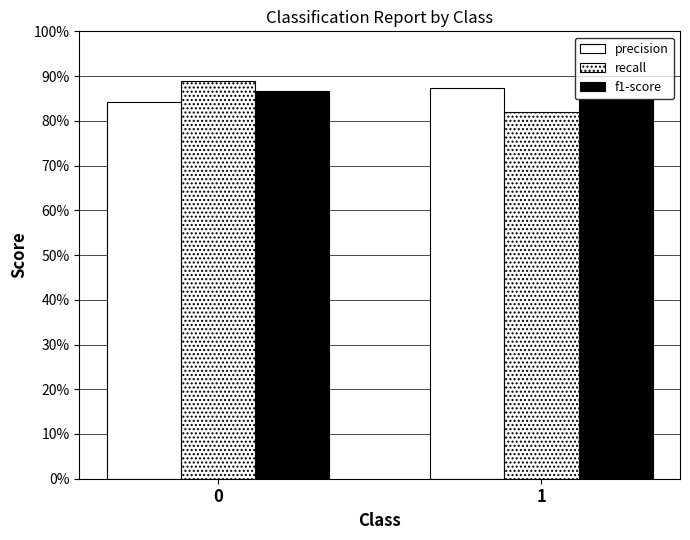

Which series has the largest range (max minus min)?

recall